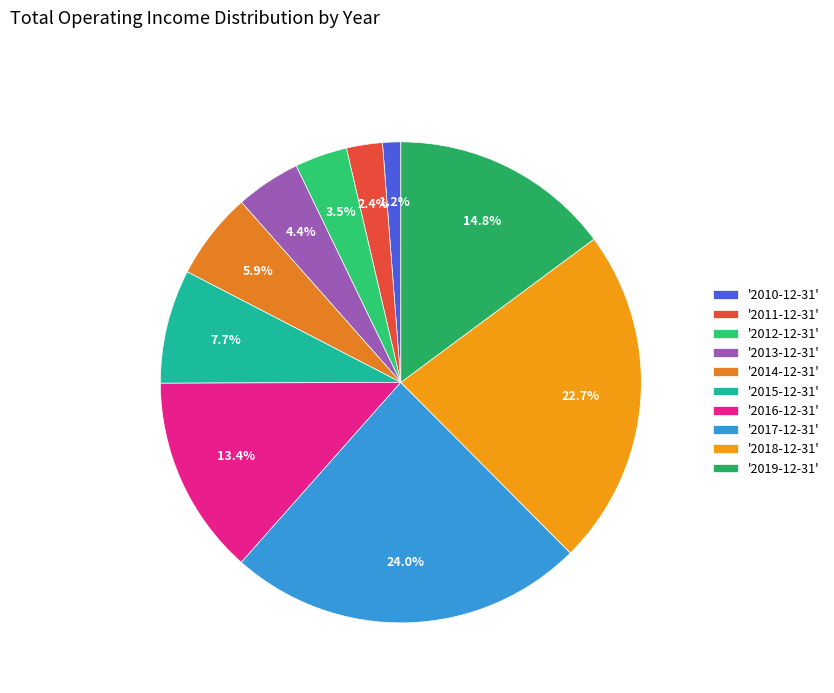

Count the number of slices in the pie.

10